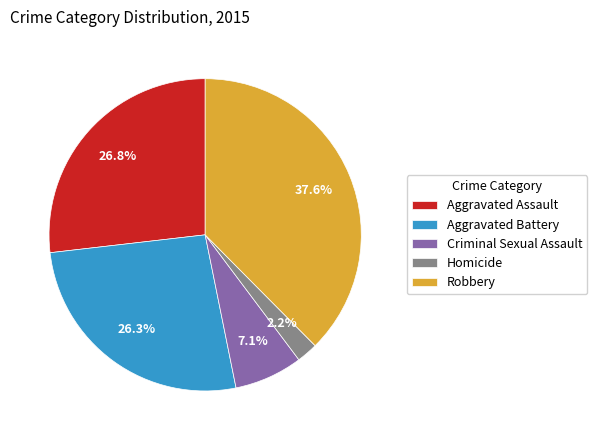

How many slices are in this pie chart?

5